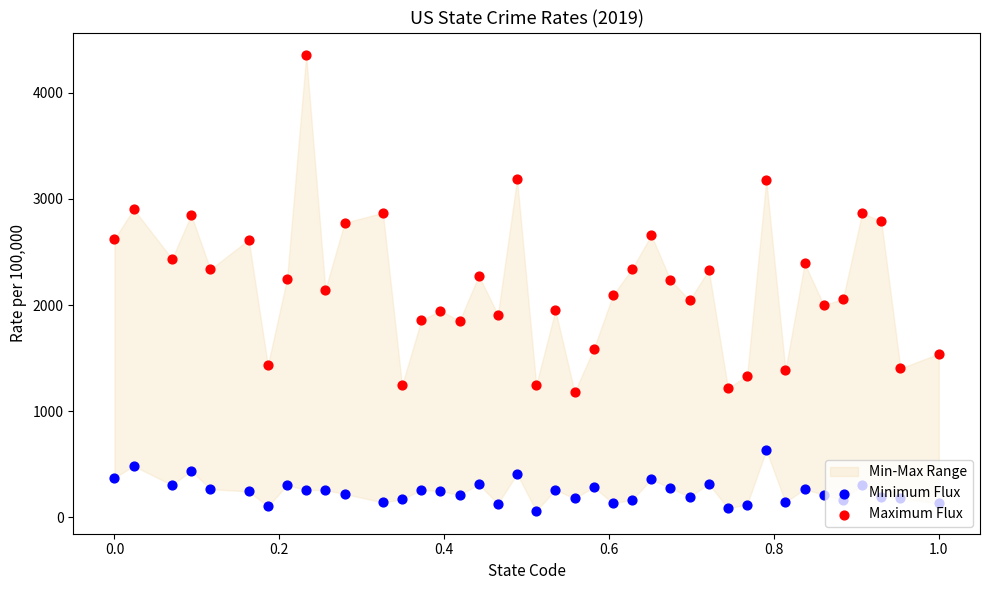

Is the value of Minimum Flux at 9 greater than the value of Maximum Flux at 23?

No